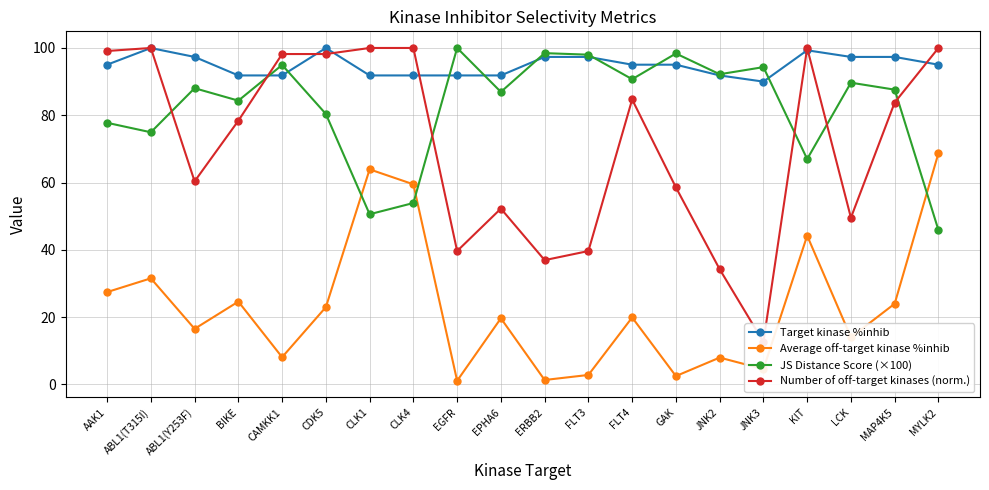

How many values in the Target kinase %inhib series exceed 95?

12